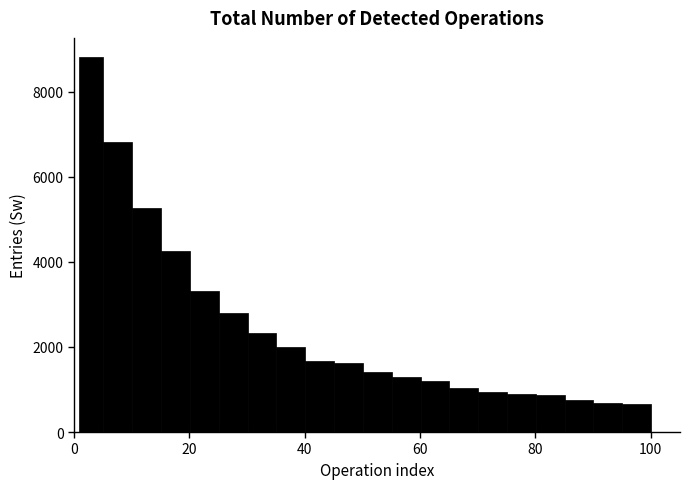

Read against the x-axis, roughly where is the centre of the tallest bar?

4